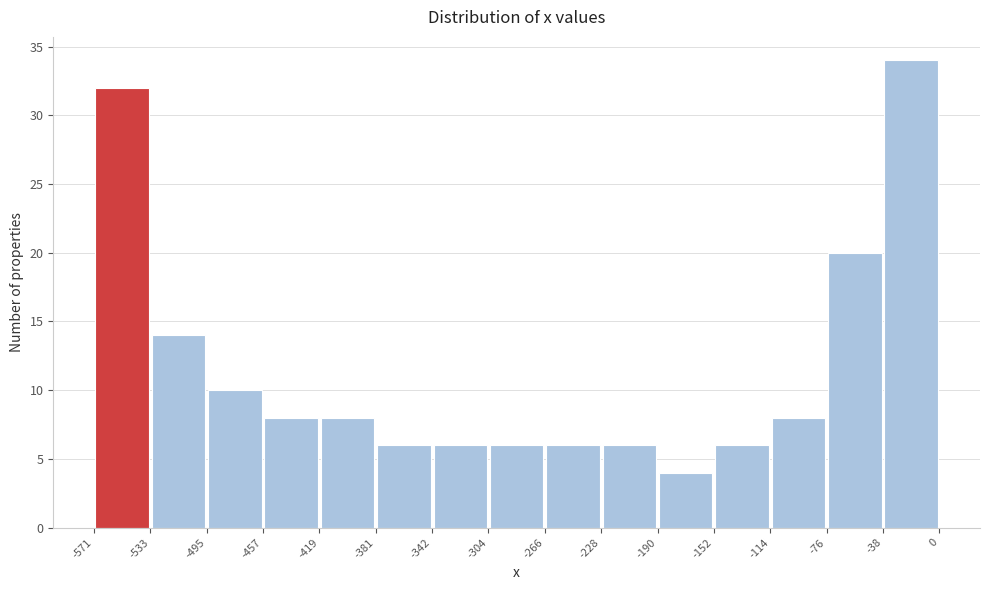

Reading left to right, list every bar in this chart as the range it spans on the x-axis followed by its height. The values are not printed on the chart, so give them approximately, as read against the axis.

-571 to -533: 32
-533 to -495: 14
-495 to -457: 10
-457 to -419: 8
-419 to -381: 8
-381 to -342: 6
-342 to -304: 6
-304 to -266: 6
-266 to -228: 6
-228 to -190: 6
-190 to -152: 4
-152 to -114: 6
-114 to -76: 8
-76 to -38: 20
-38 to 0: 34